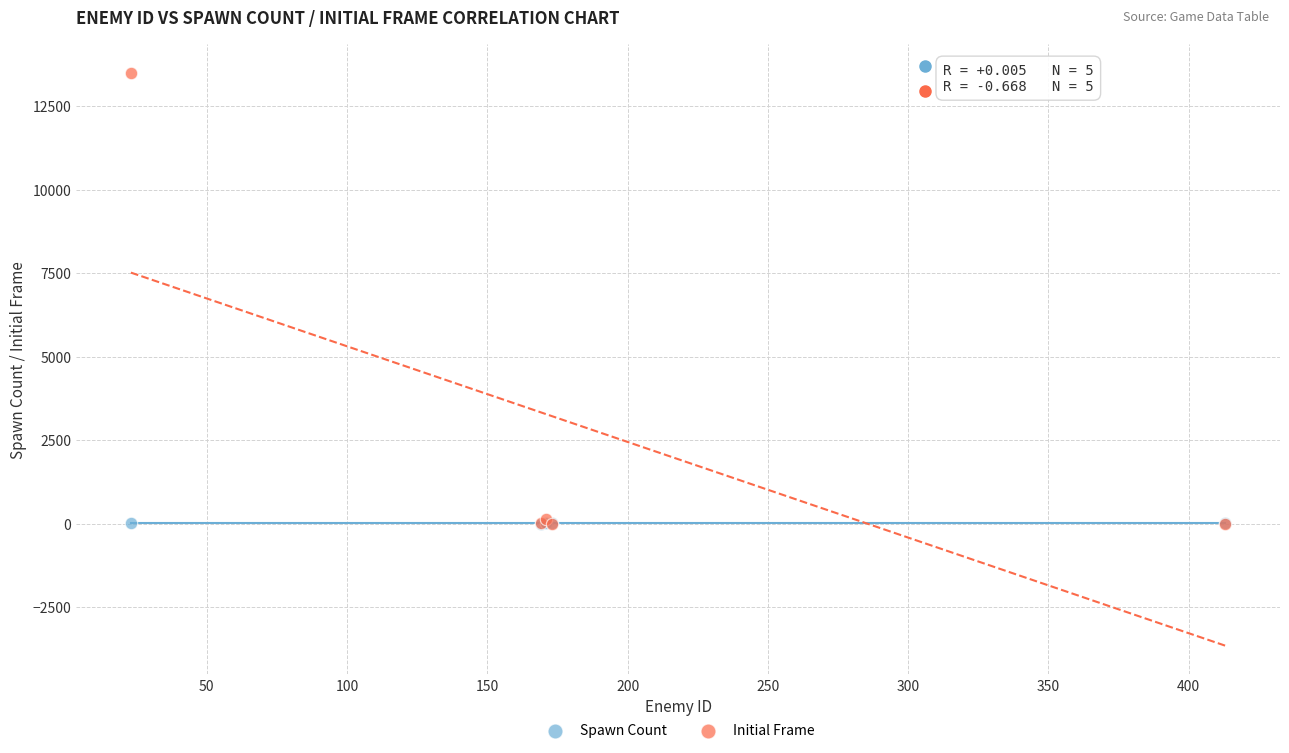

Which series contains the highest Y value?

Initial Frame